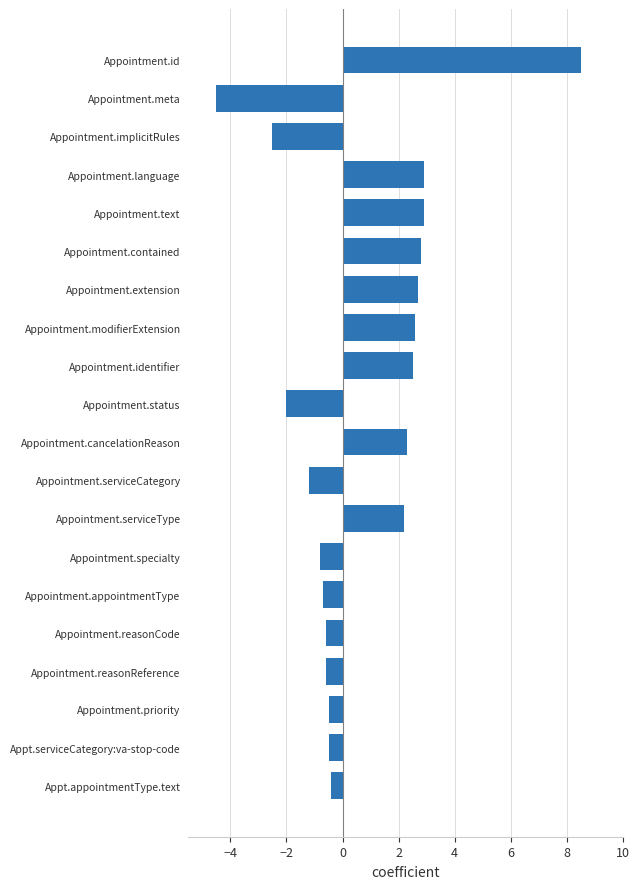

The chart shows a value of 3.5 at Appointment.cancelationReason. True or false?

False